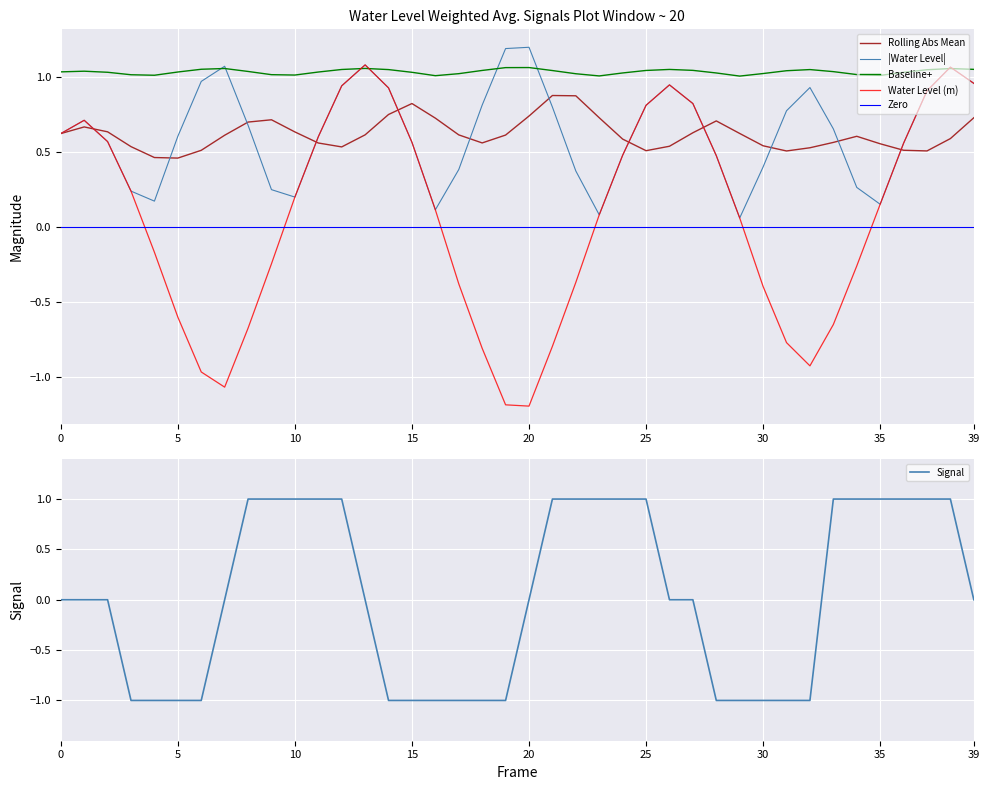

True or false: Baseline+ and Zero intersect in this chart.

False